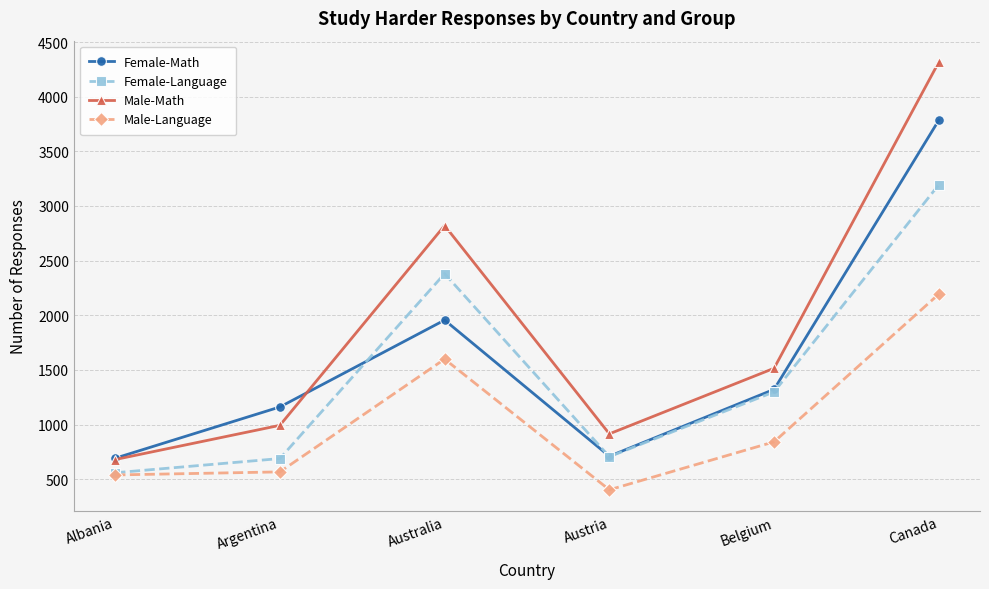

What are all the series names shown in the legend?

Female-Math, Female-Language, Male-Math, Male-Language